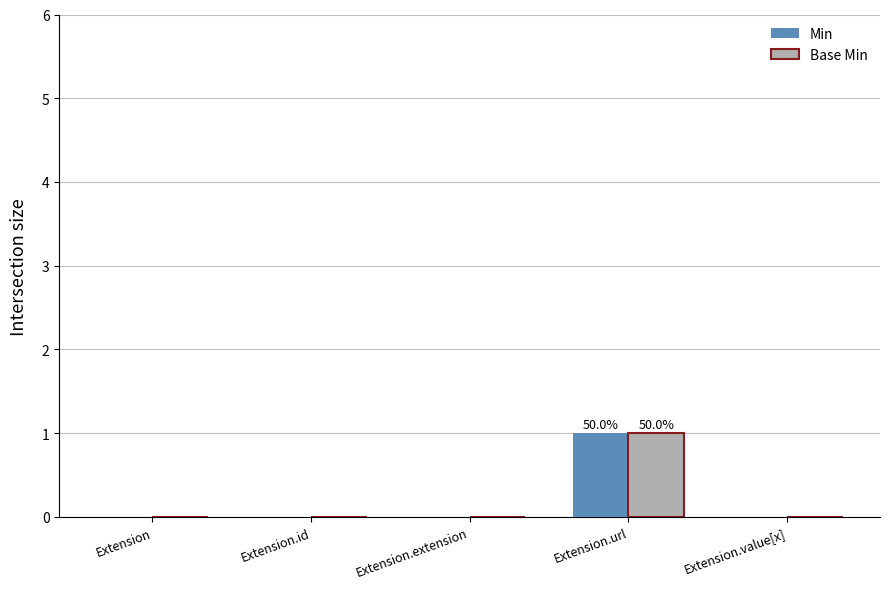

True or false: Base Min has a value of 0 at Extension.extension.

True